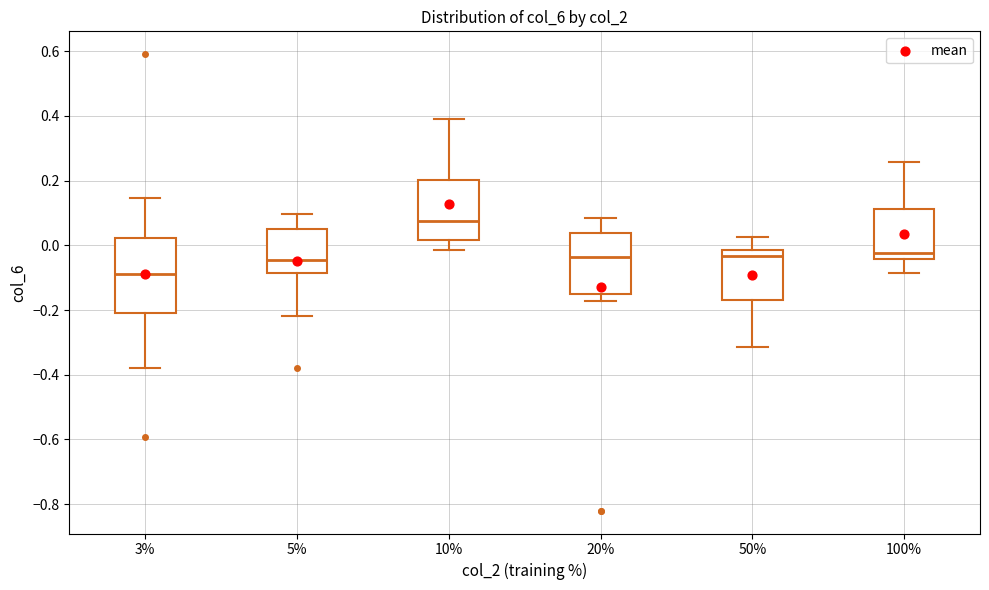

Which box is the tallest, from its lower edge to its upper edge?

3%